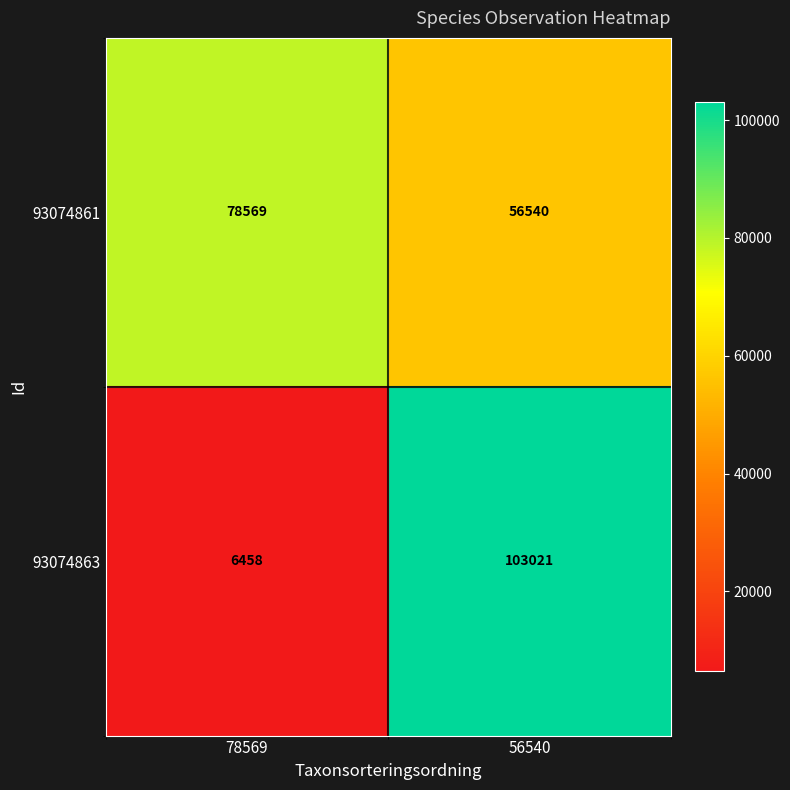

What is the total value across all series at 56540?

159561